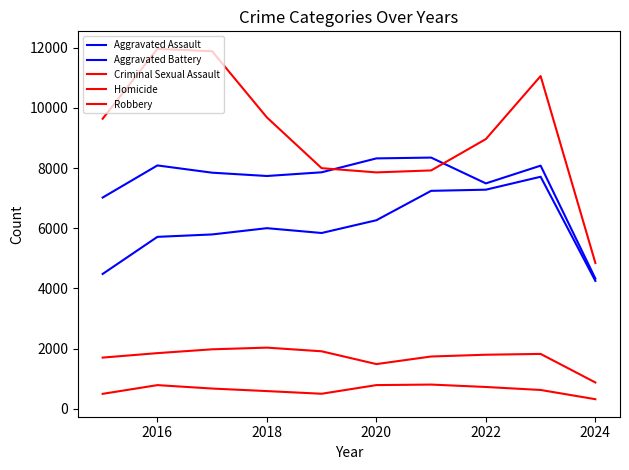

How many lines are shown in the chart?

5